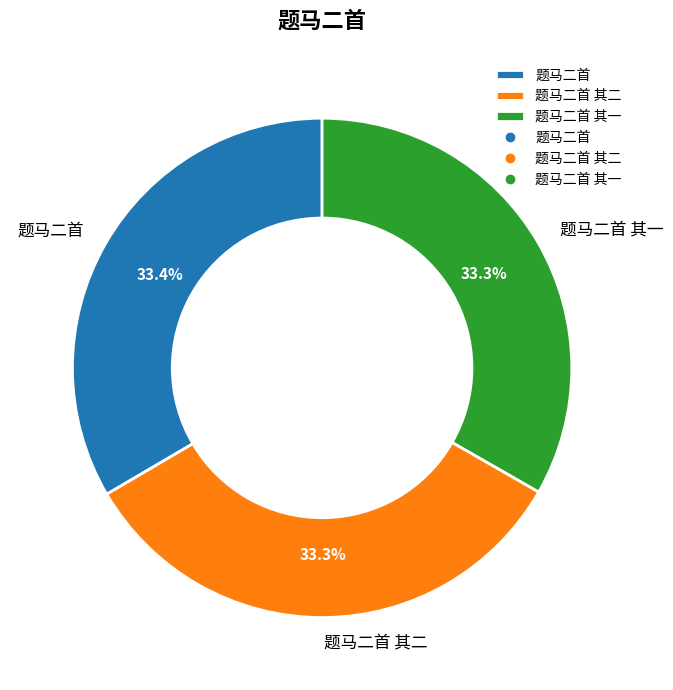

What is the total percentage of 题马二首 and 题马二首 其一?

66.7%